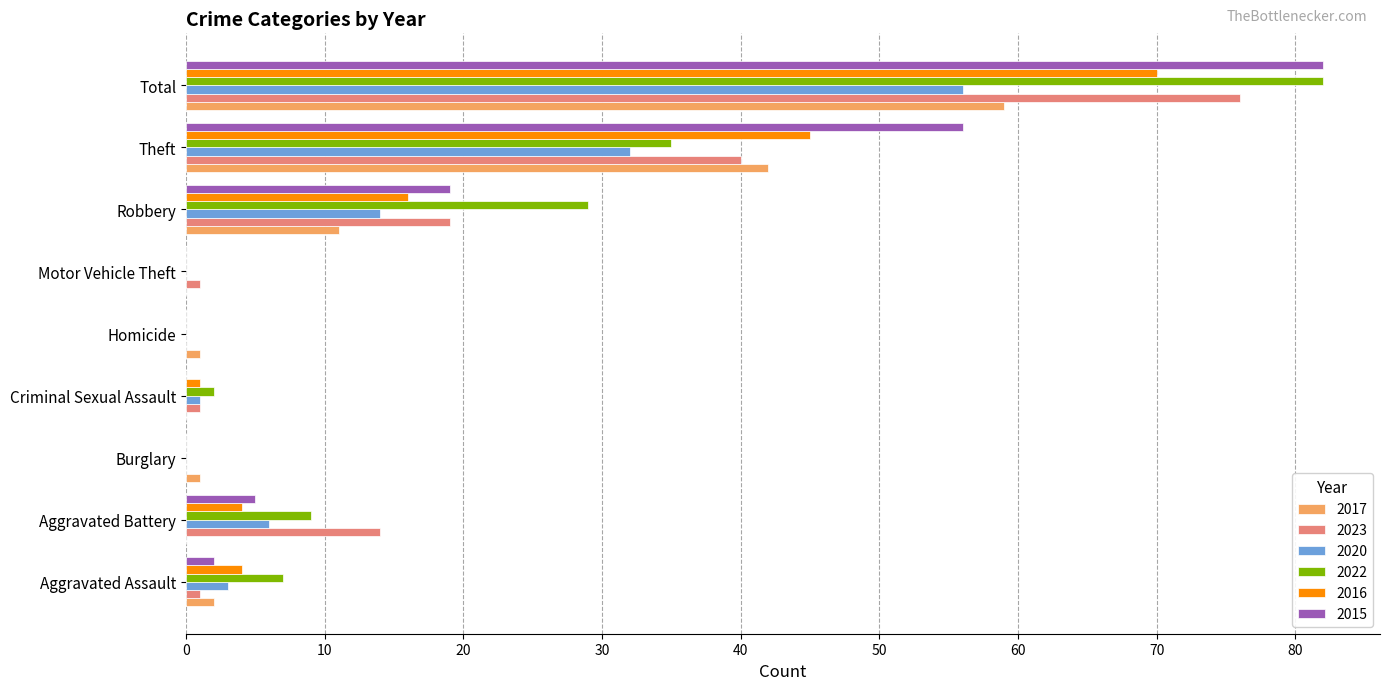

The value of 2016 at Total is 49. True or false?

False